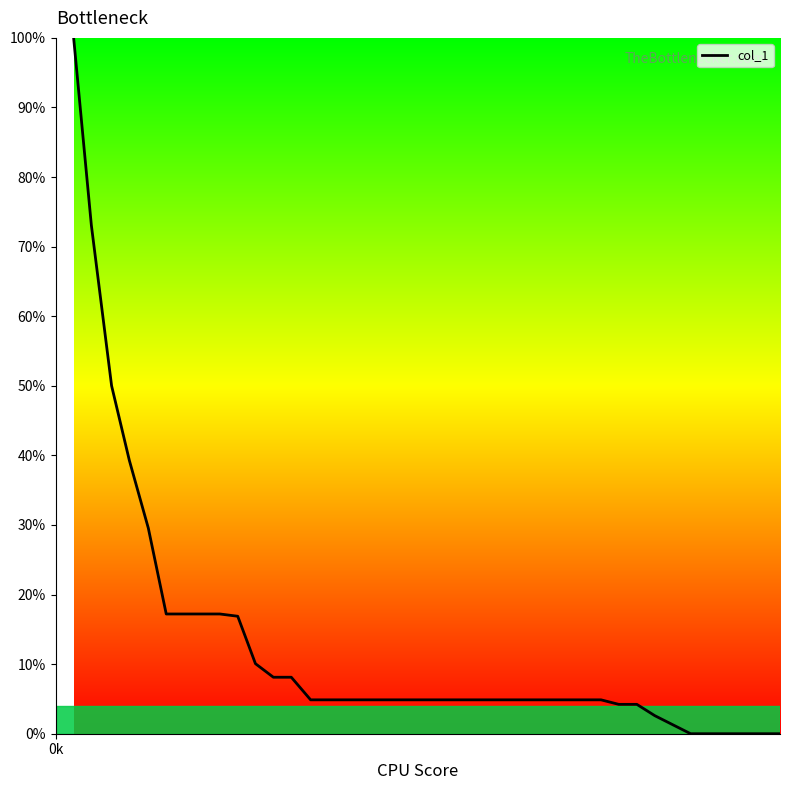

What is the difference between the maximum and minimum values?

100.0